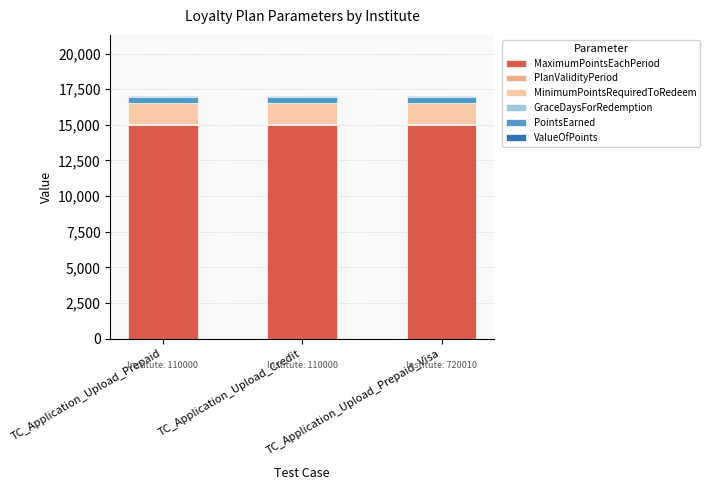

Count the number of data series in this chart.

6